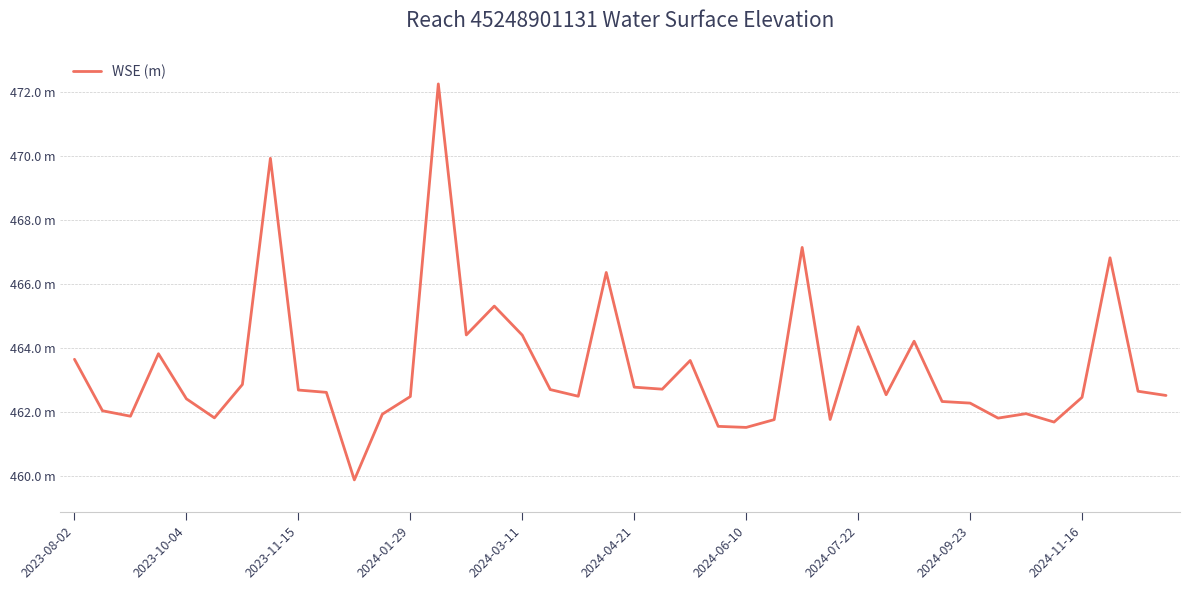

What is the maximum value shown in the chart?

472.3